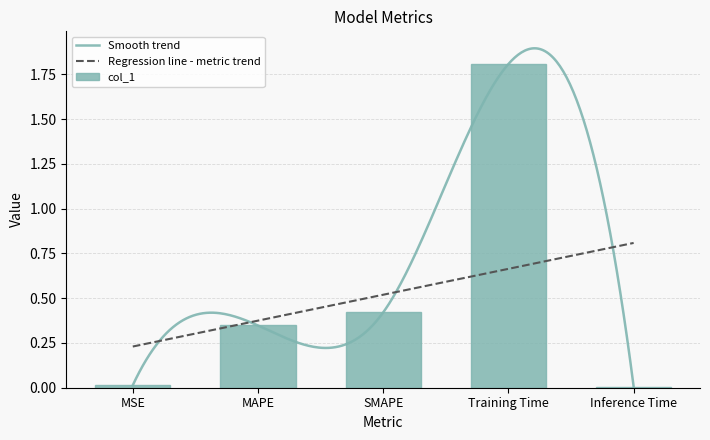

What is the value of the 3rd bar from the left?

0.4